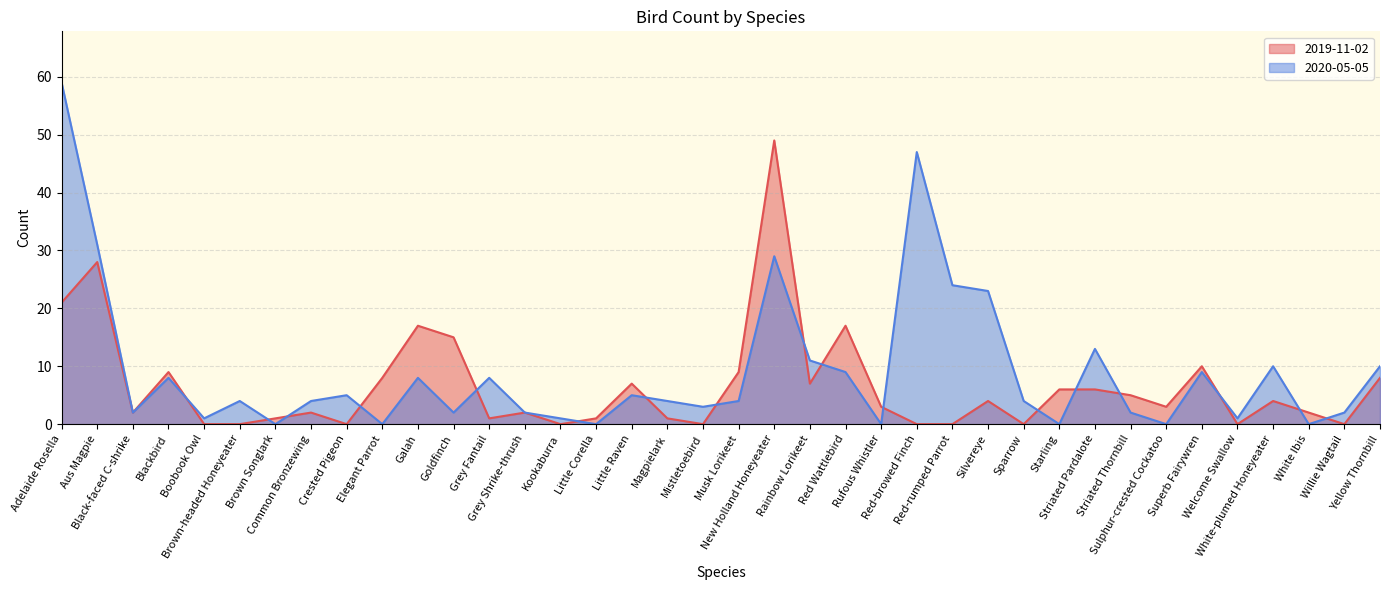

At which category is the sum across all series the highest?

Adelaide Rosella